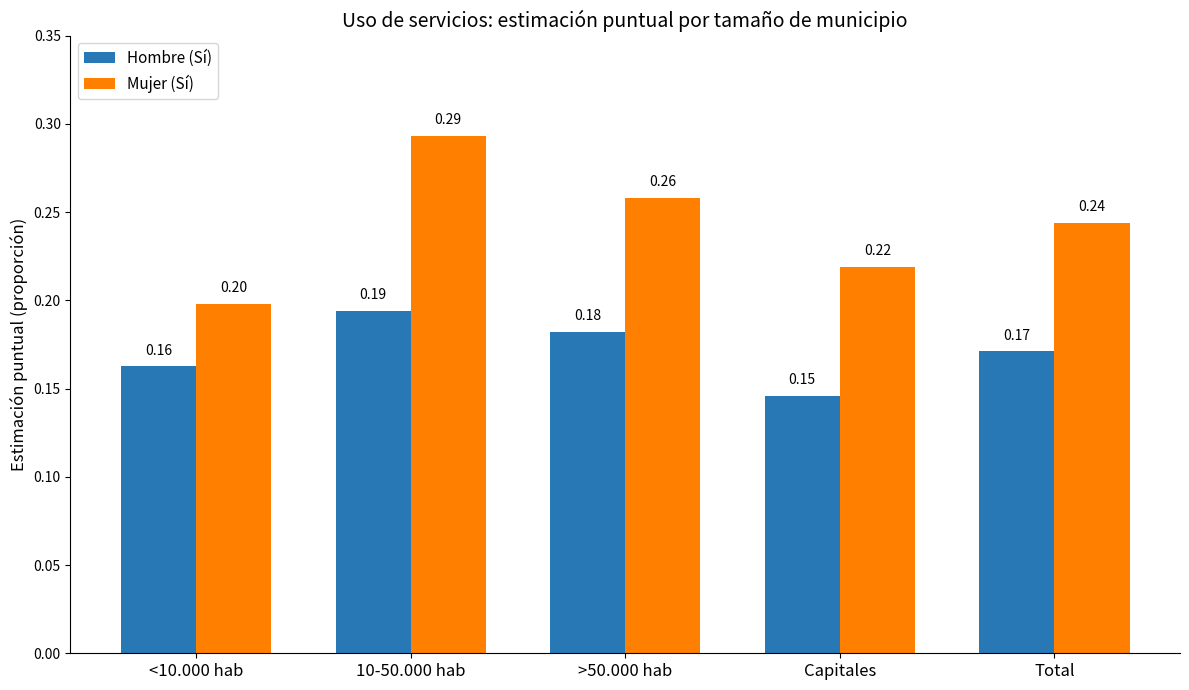

Which label corresponds to the smallest value in the chart?

Capitales